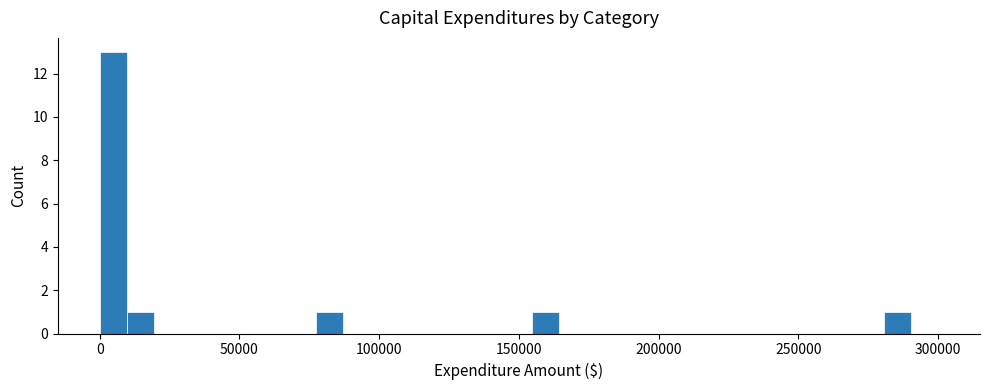

Read against the x-axis, roughly where is the centre of the tallest bar?

5000